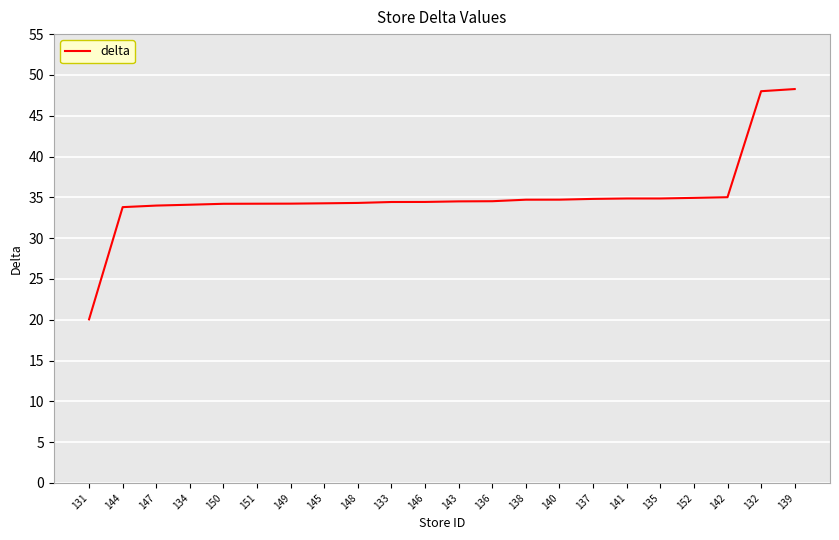

What is the sum of the values at 139 and 147?

82.3